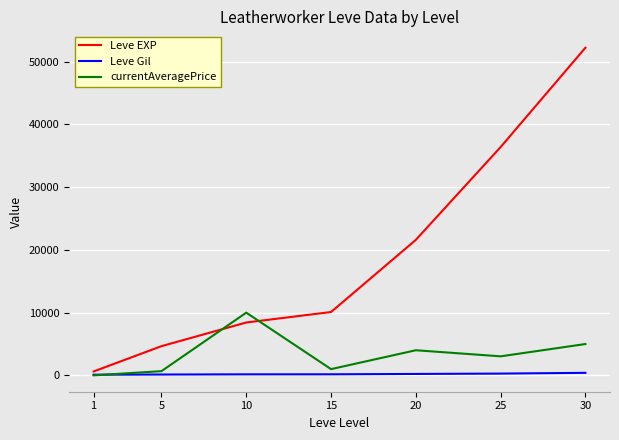

Which series ends up on top after the final intersection of currentAveragePrice and Leve EXP?

Leve EXP